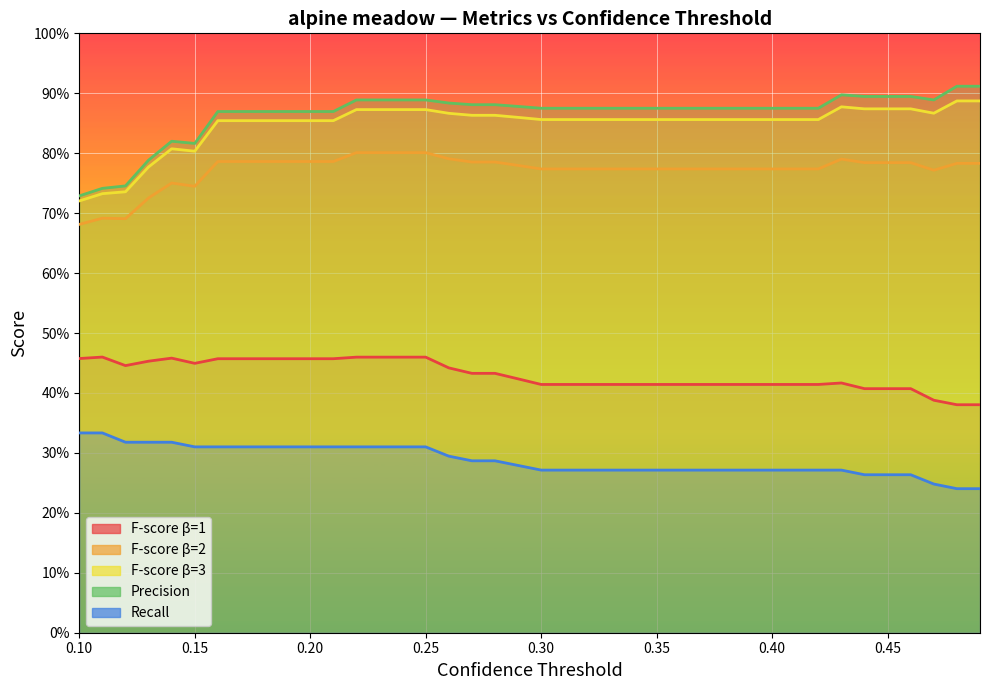

True or false: recall and precision intersect in this chart.

False